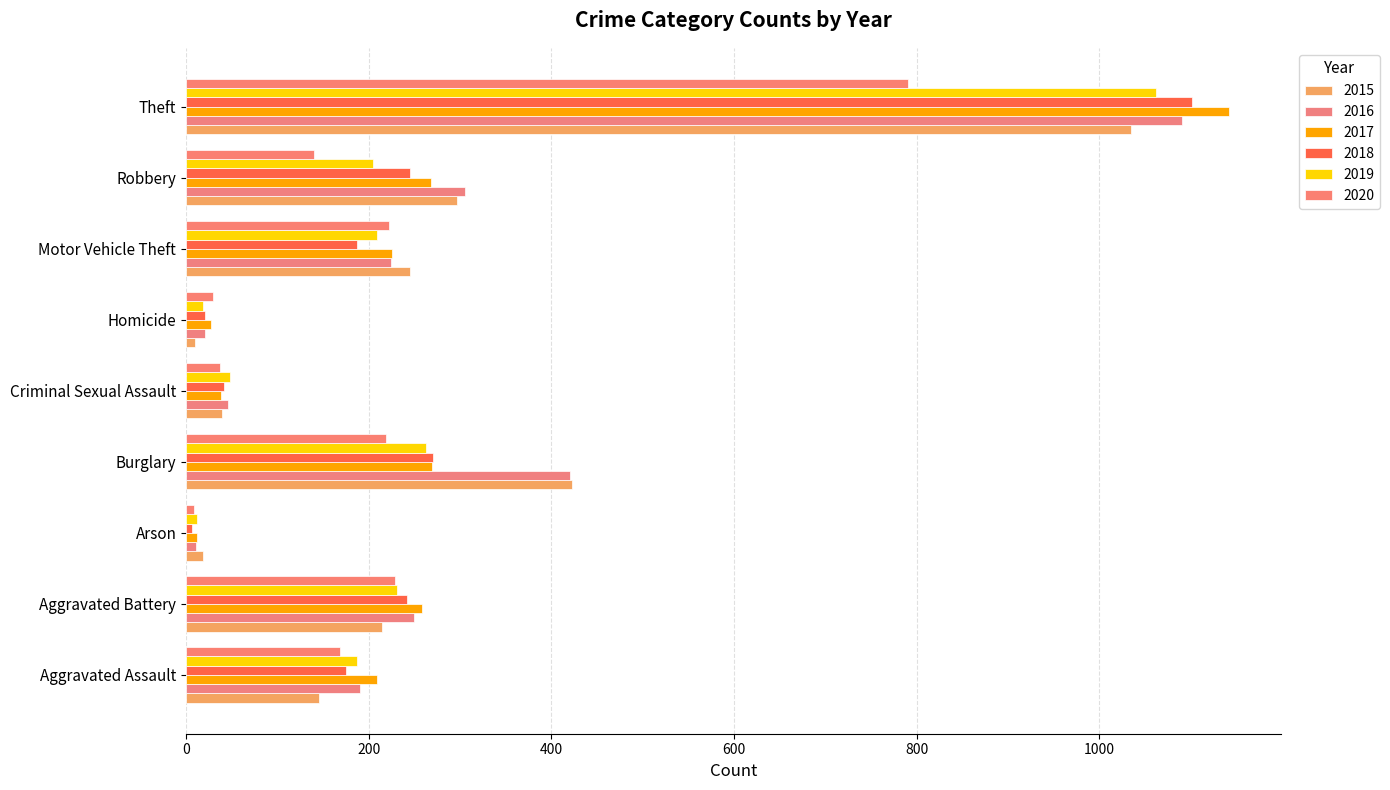

Reading left to right, list all the values displayed in this chart.

2015: 145	215	19	423	39	10	245	297	1035
2016: 190	250	11	420	46	21	224	305	1090
2017: 209	258	12	269	38	27	226	268	1142
2018: 175	242	6	270	42	21	187	245	1101
2019: 187	231	12	263	48	18	209	205	1062
2020: 169	229	9	219	37	29	222	140	791